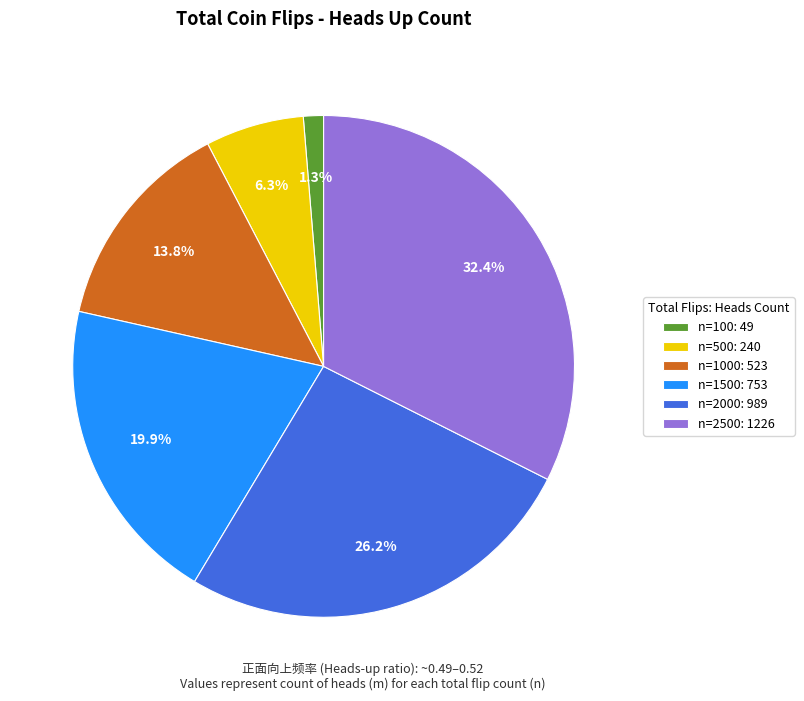

Between n=1500: 753 and n=2000: 989, which is larger?

n=2000: 989